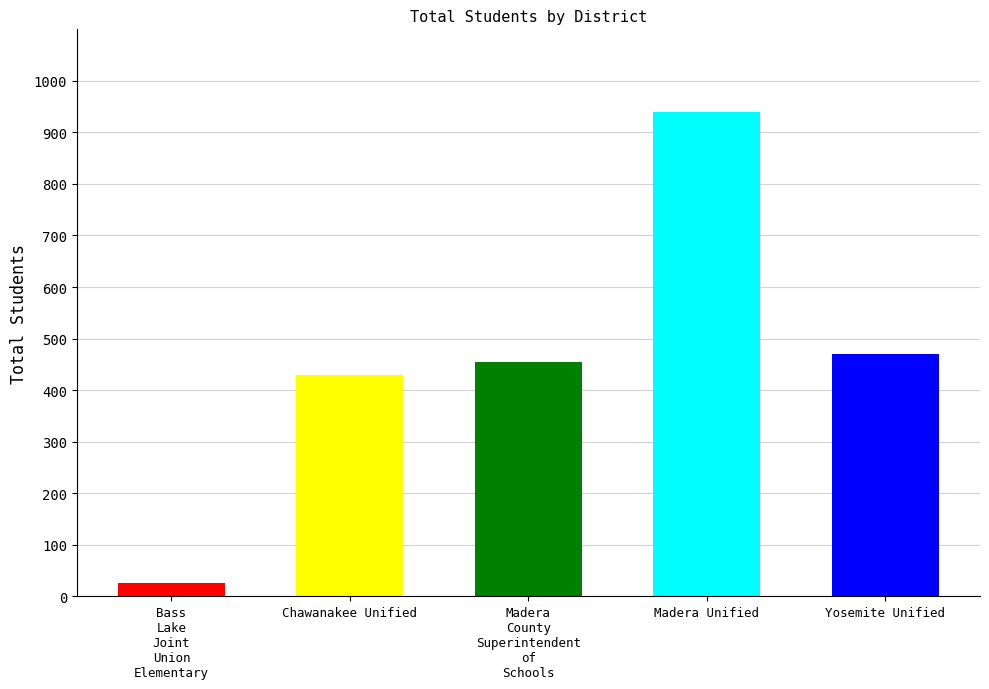

What value does the data have at Bass
Lake
Joint
Union
Elementary?

26